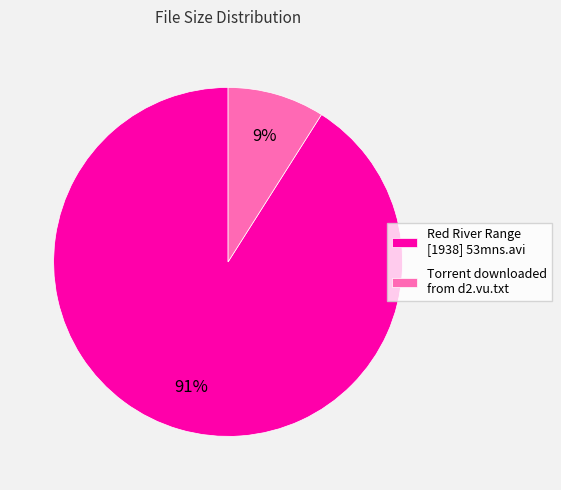

To the nearest percent, what portion does Torrent downloaded from d2.vu.txt represent?

9%